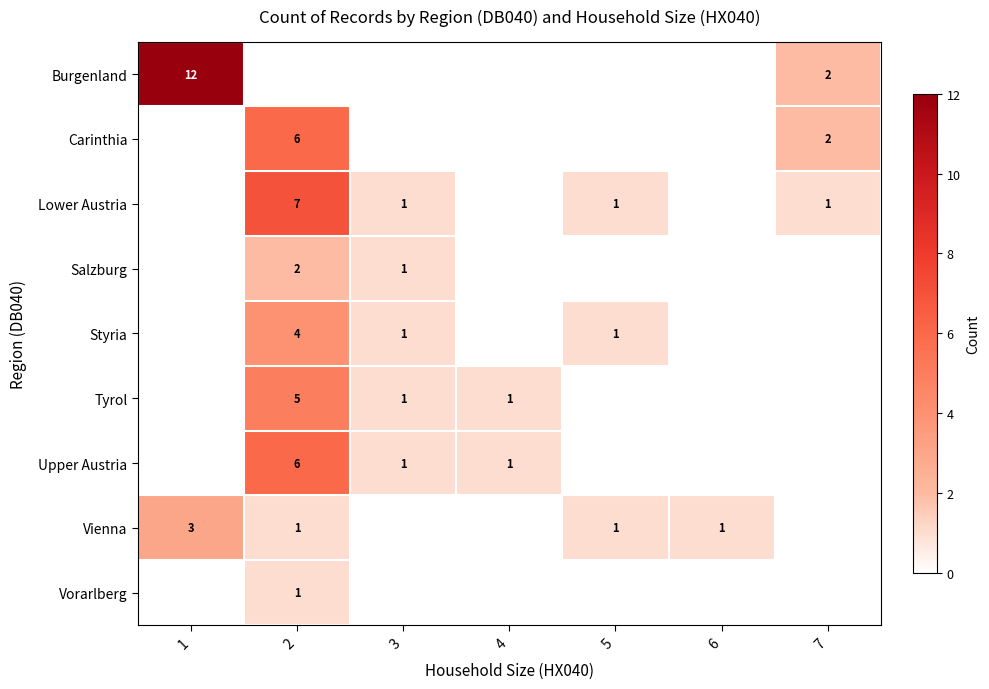

True or false: Lower Austria has a value of 1 at 7.

True